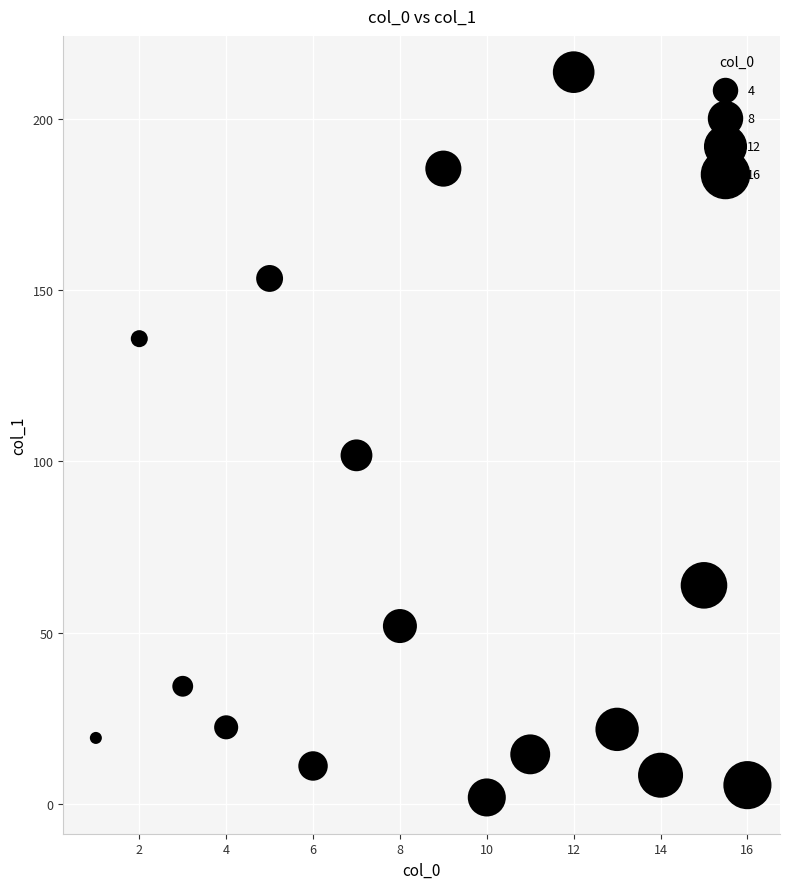

What is the range of X values (max minus min)?

15.0